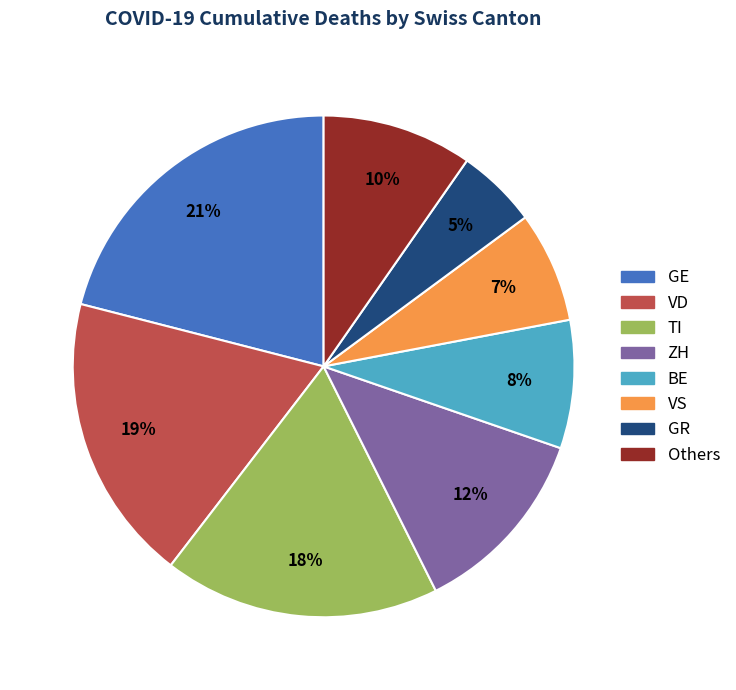

Is there a majority slice in this chart?

No